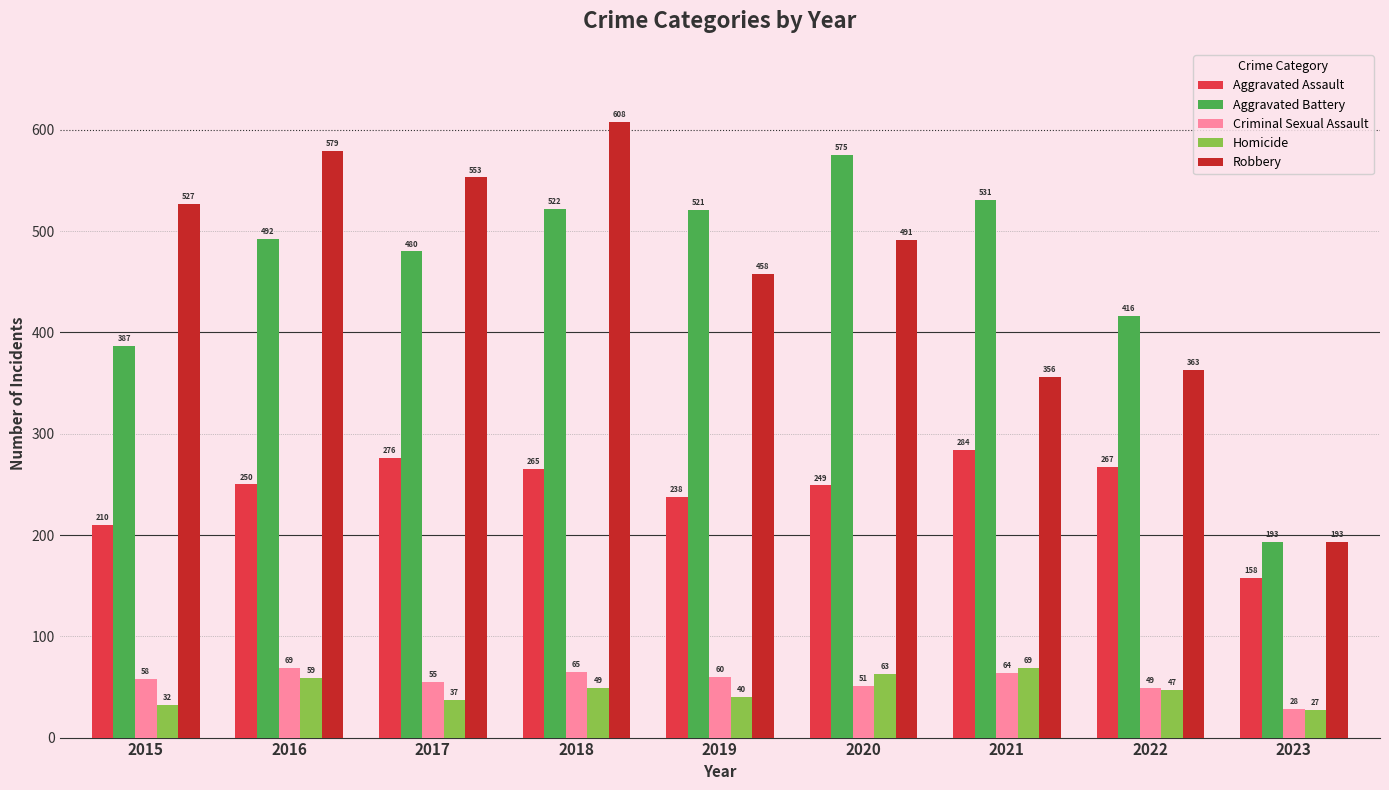

What is the sum of the Homicide values at 2015 and 2020?

95